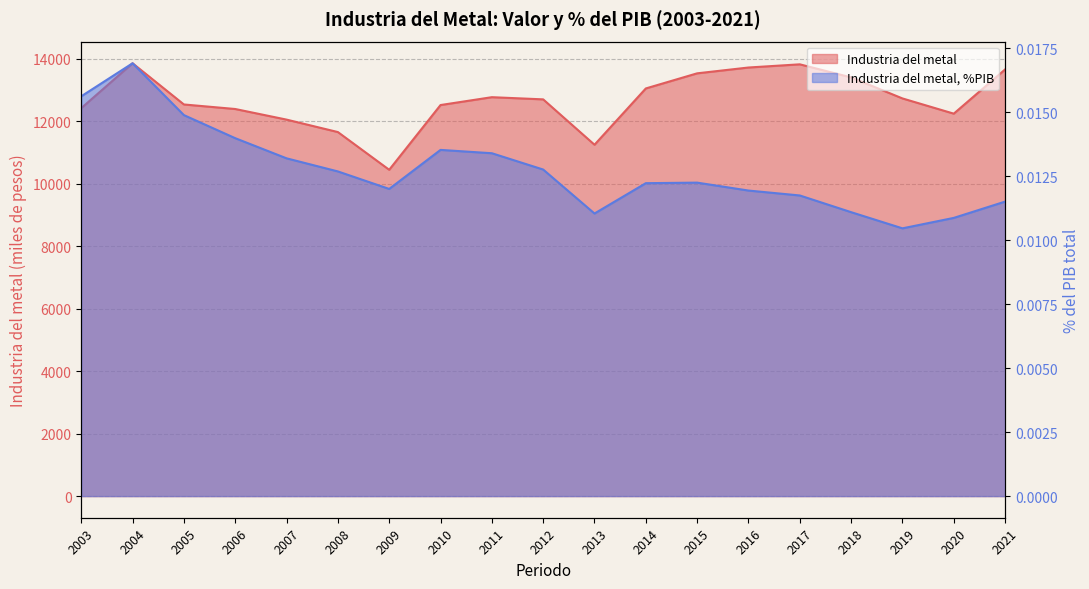

What is the difference between the maximum and minimum values in the Industria del metal series?

3409.8